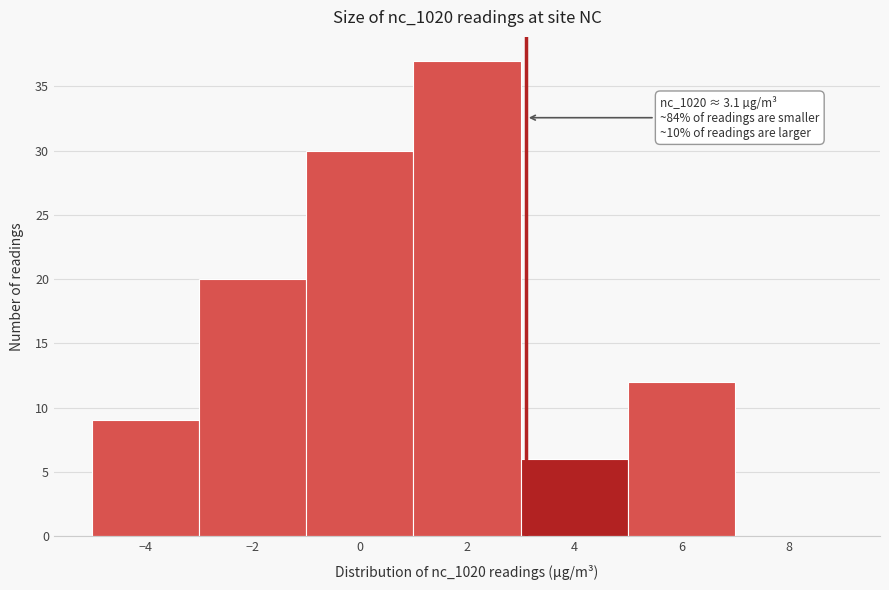

Which range on the x-axis has the tallest bar?

1 to 3